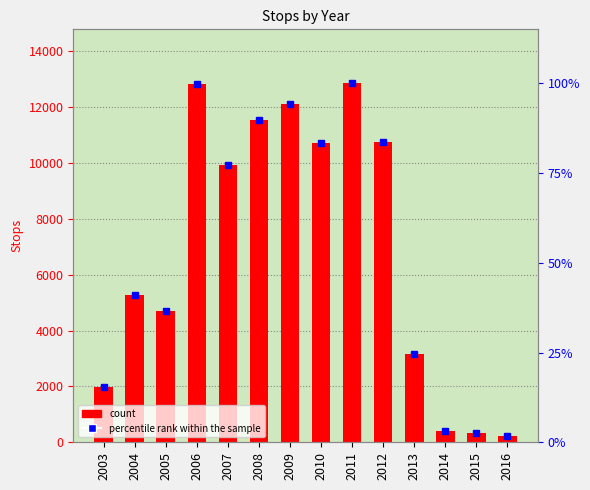

At how many categories does at least one series exceed 8654?

7